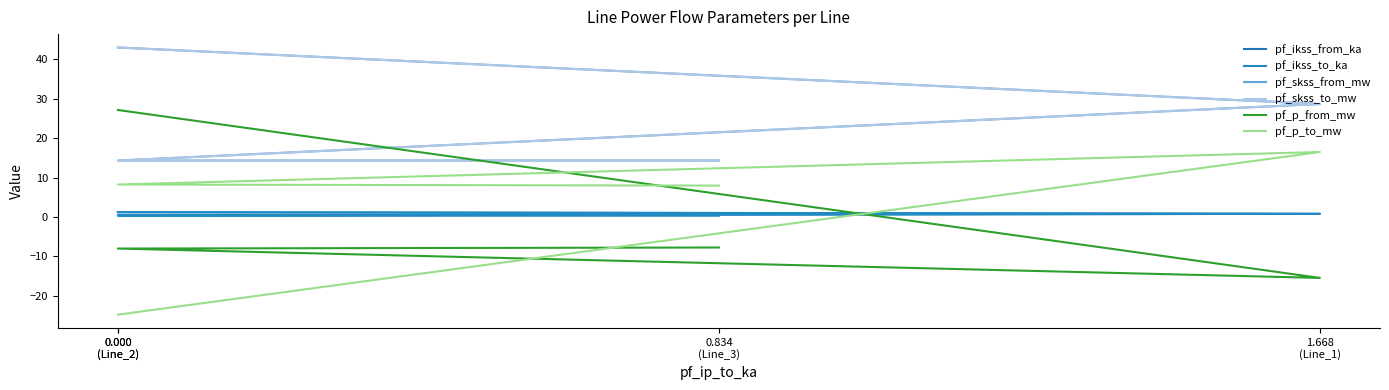

Is the value of pf_ikss_from_ka at 0.000
(Line_2) greater than the value of pf_ikss_to_ka at 0.000
(Line_2)?

No